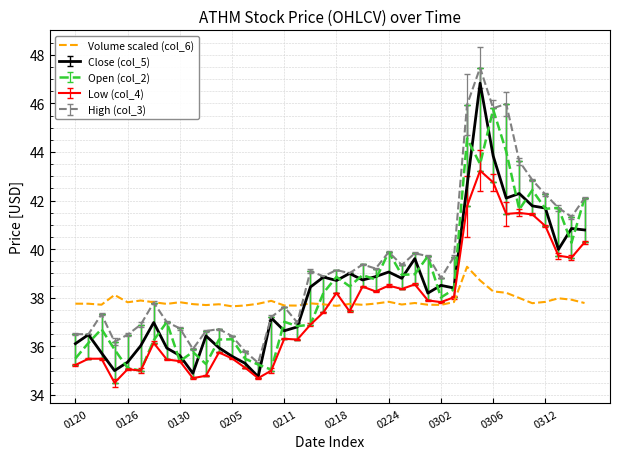

What is the greatest value displayed?

47.5